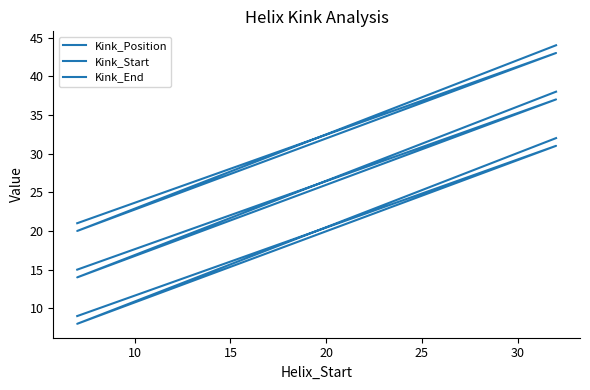

Rank the series by their average value, from lowest to highest.

Kink_Start, Kink_Position, Kink_End